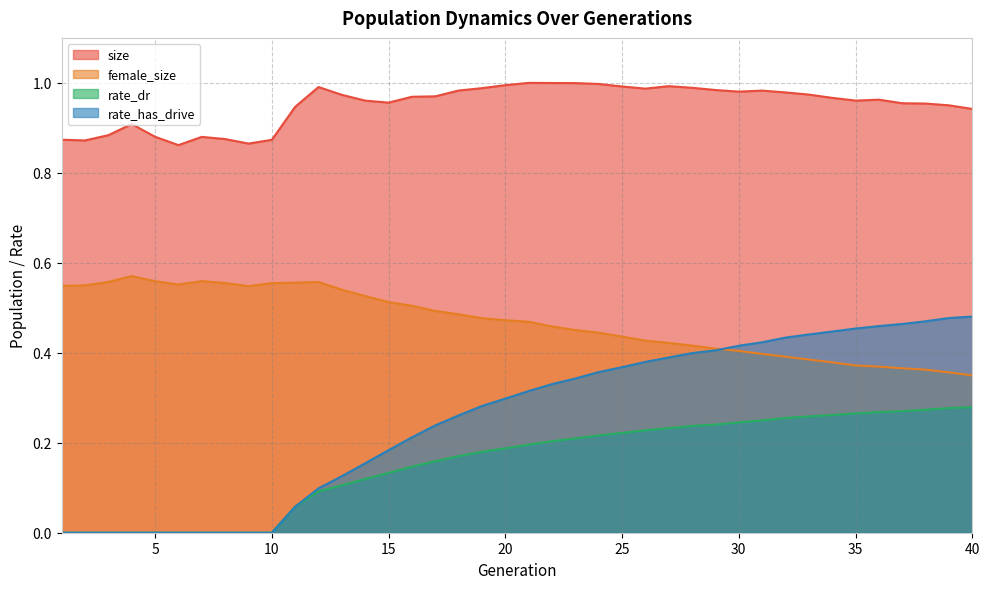

True or false: size and female_size cross at least once.

False